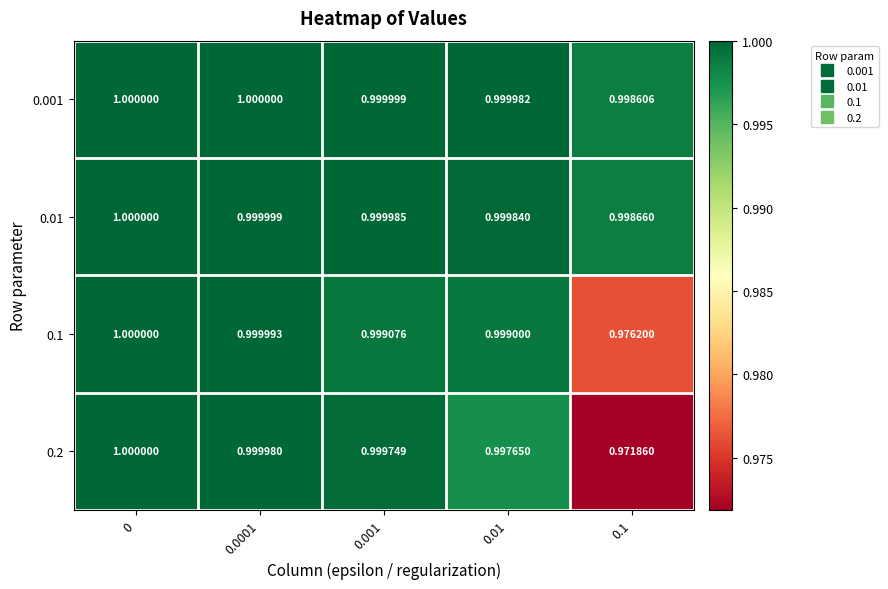

Is the value of 0.01 at 0.01 greater than the value of 0.001 at 0?

No